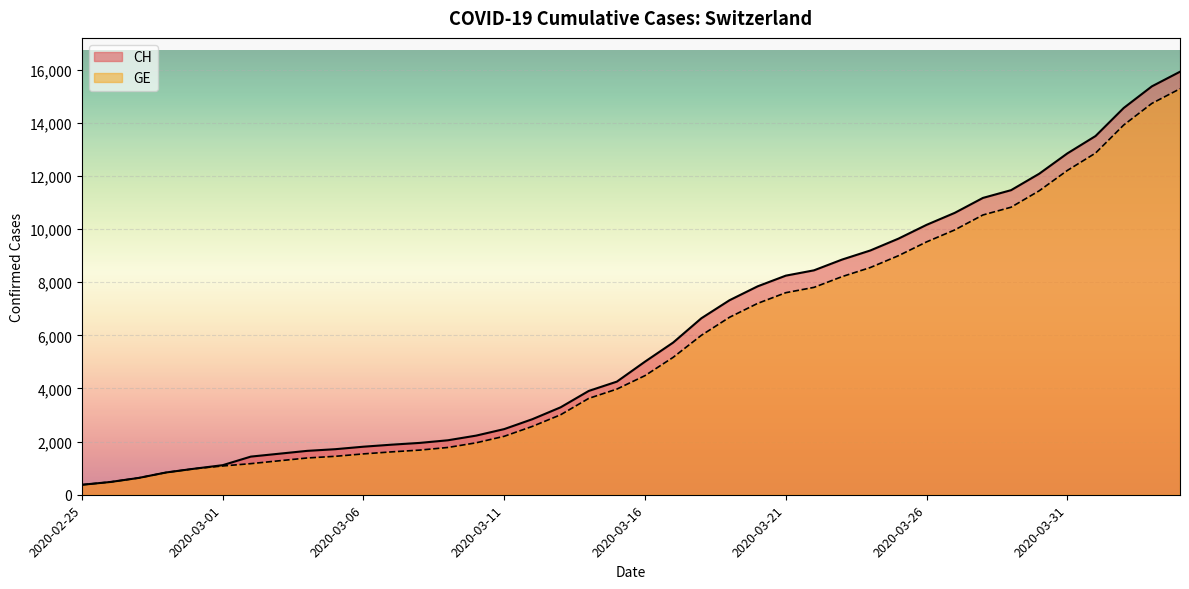

What is the minimum value for CH?

375